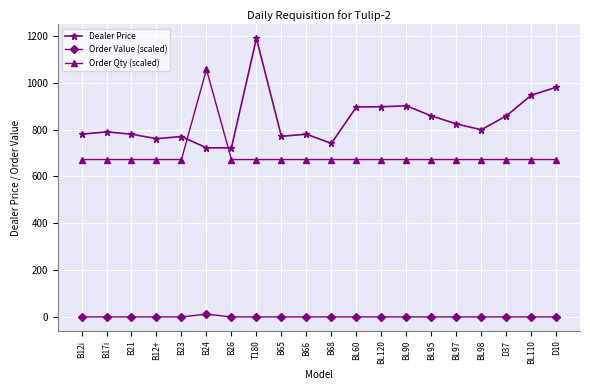

What is the spread (max minus min) of values at B65?

770.9